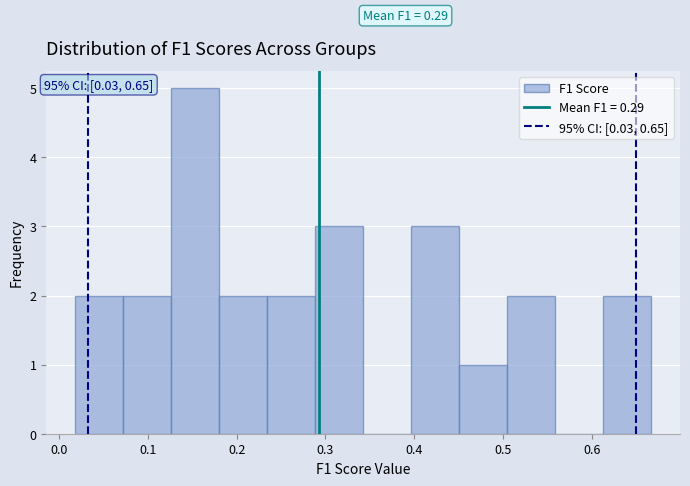

Over which range of the x-axis is the bar tallest?

0.13 to 0.18